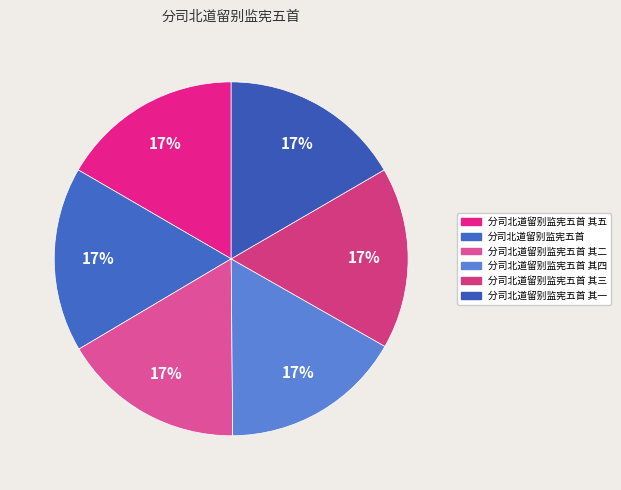

To the nearest percent, what is the average slice percentage?

17%